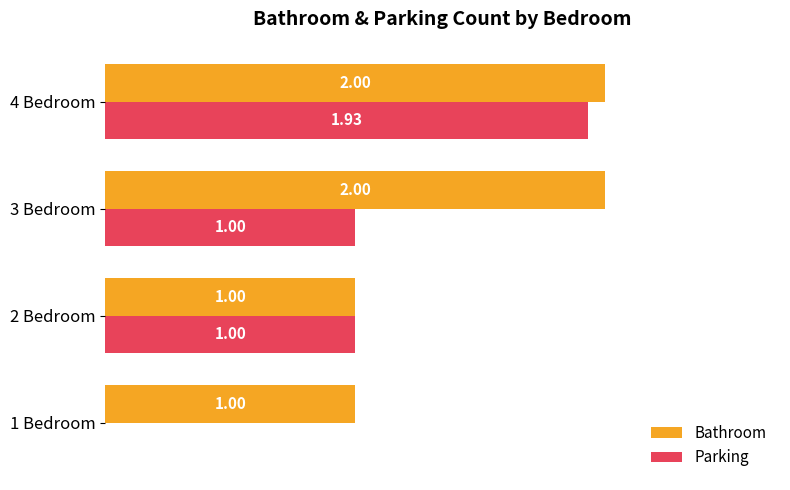

What is the sum of the Bathroom values at 2 Bedroom and 4 Bedroom?

3.0